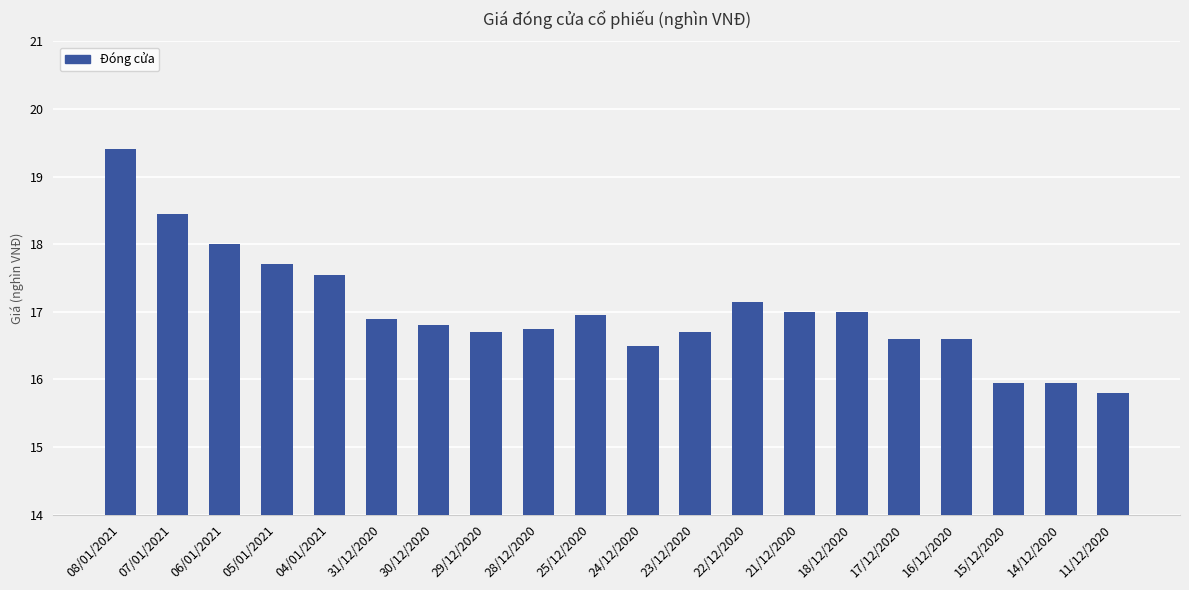

What position from the left is 17/12/2020?

16